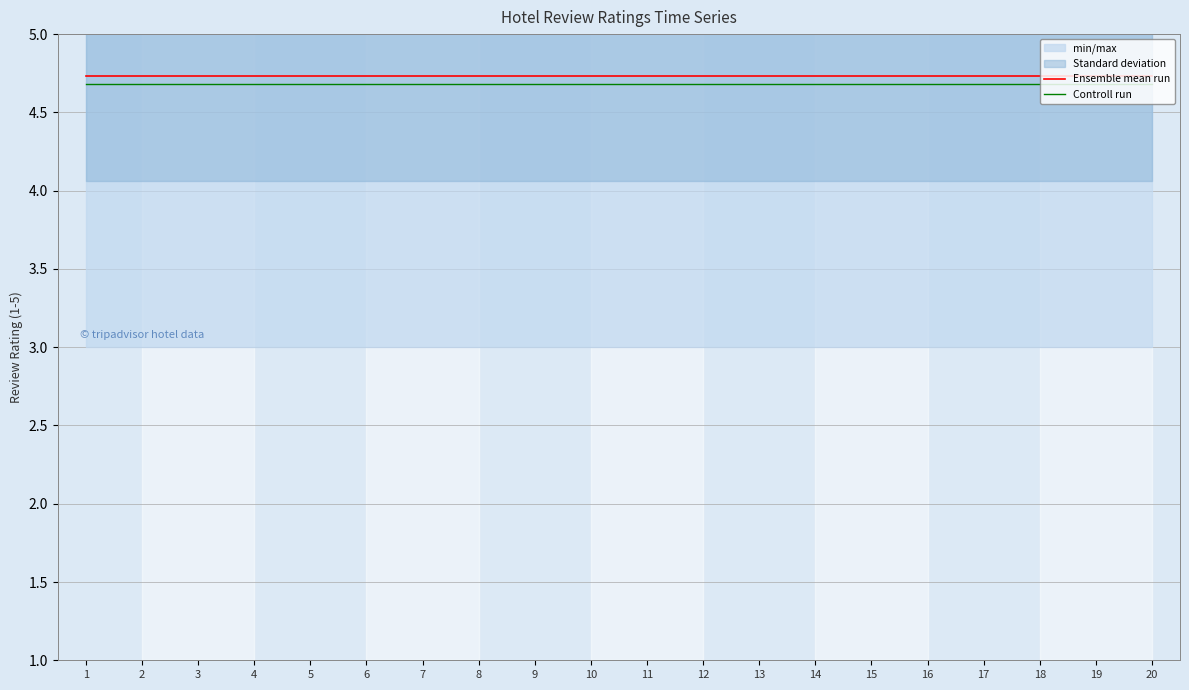

True or false: Ensemble mean run and Controll run cross at least once.

False